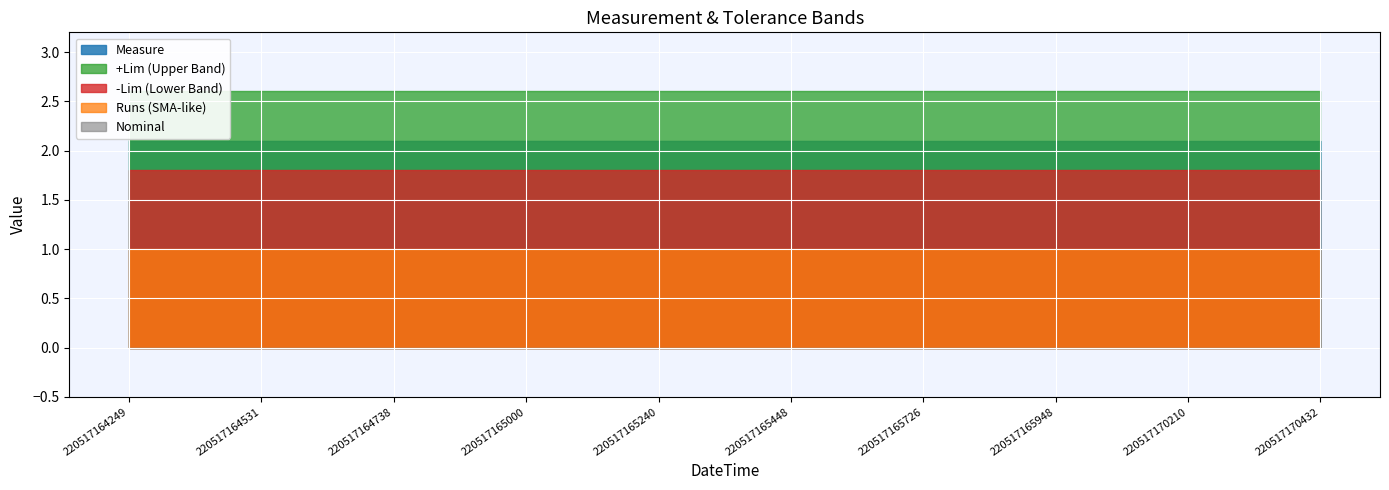

What value does the Measure series have at 220517170432?

2.1